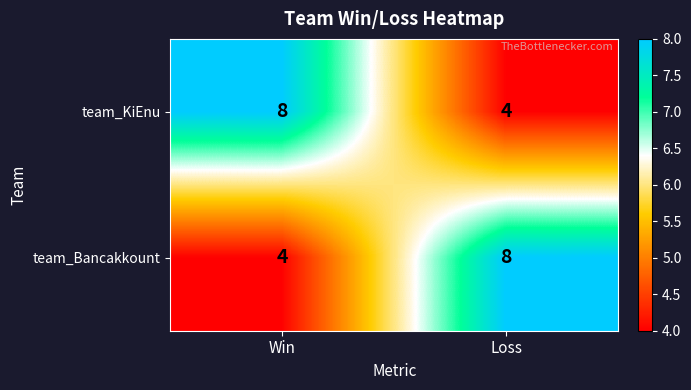

What is the maximum value shown in the chart?

8